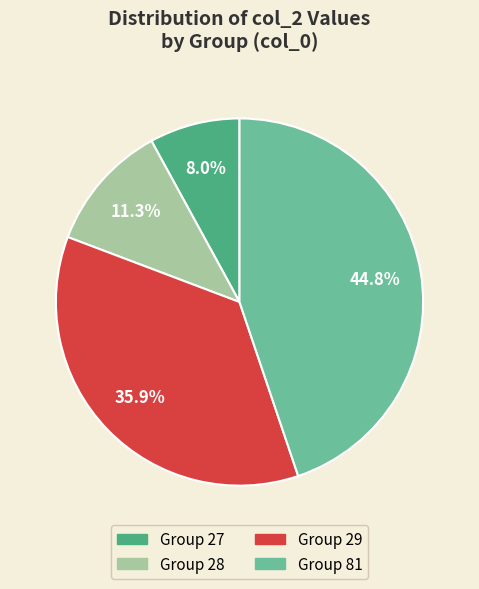

Count the number of slices in the pie.

4